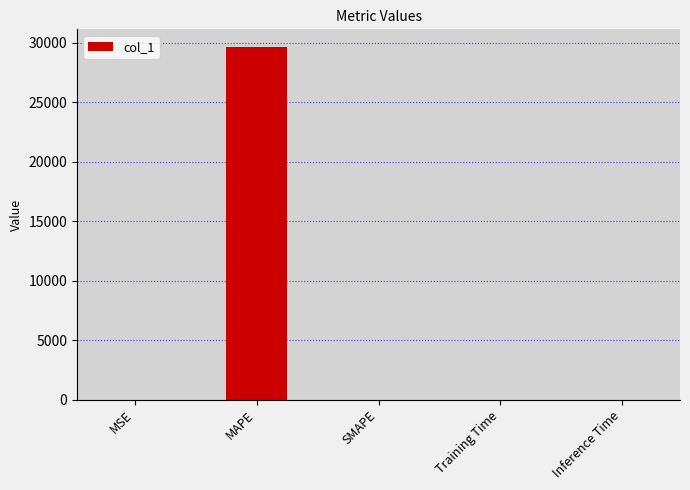

Count the number of data series in this chart.

1